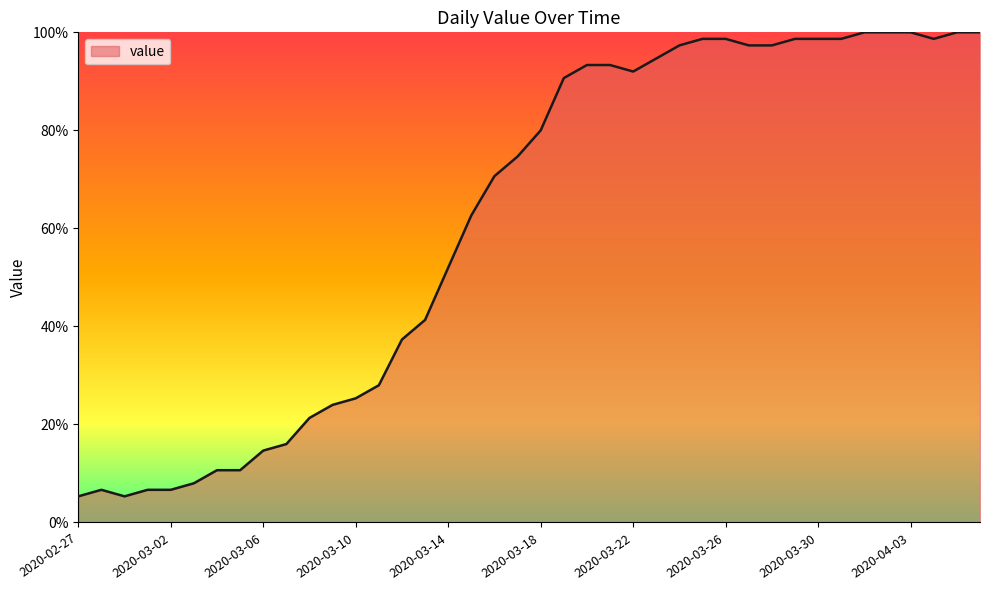

What is the difference between the second highest and second lowest values?

94.7